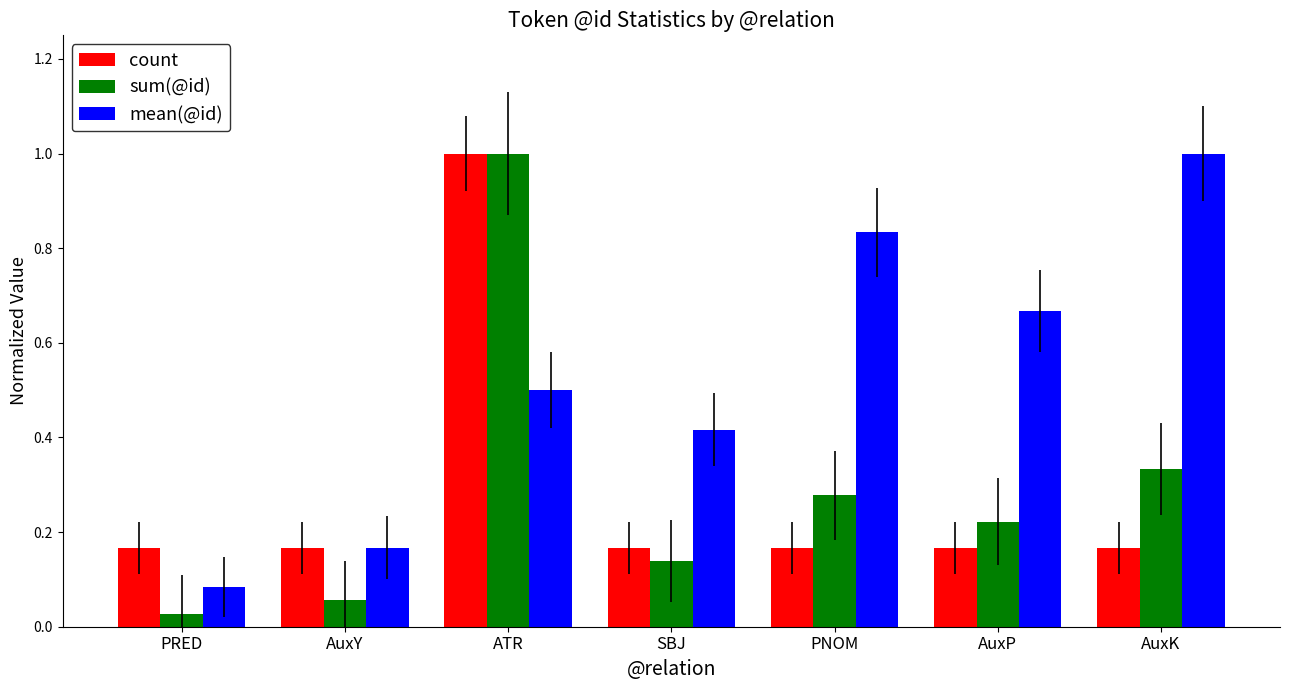

Which series has the widest spread of values?

sum(@id)